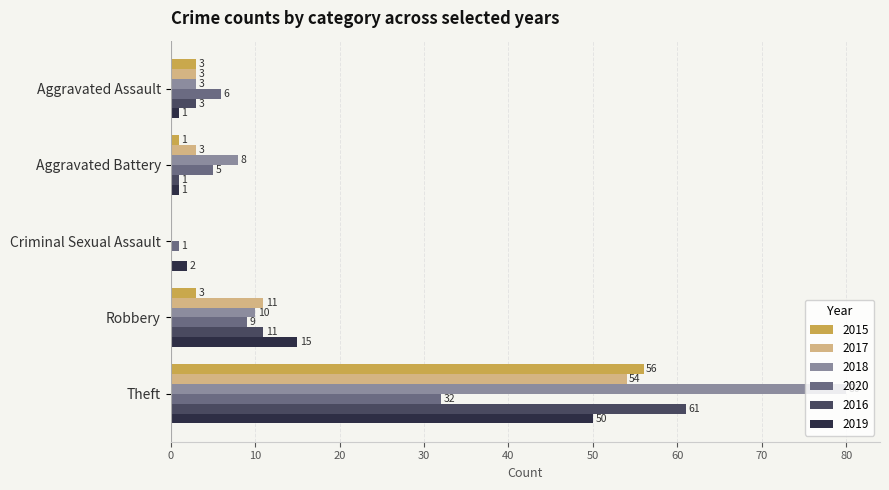

Which series changed the most between Criminal Sexual Assault and Theft?

2018